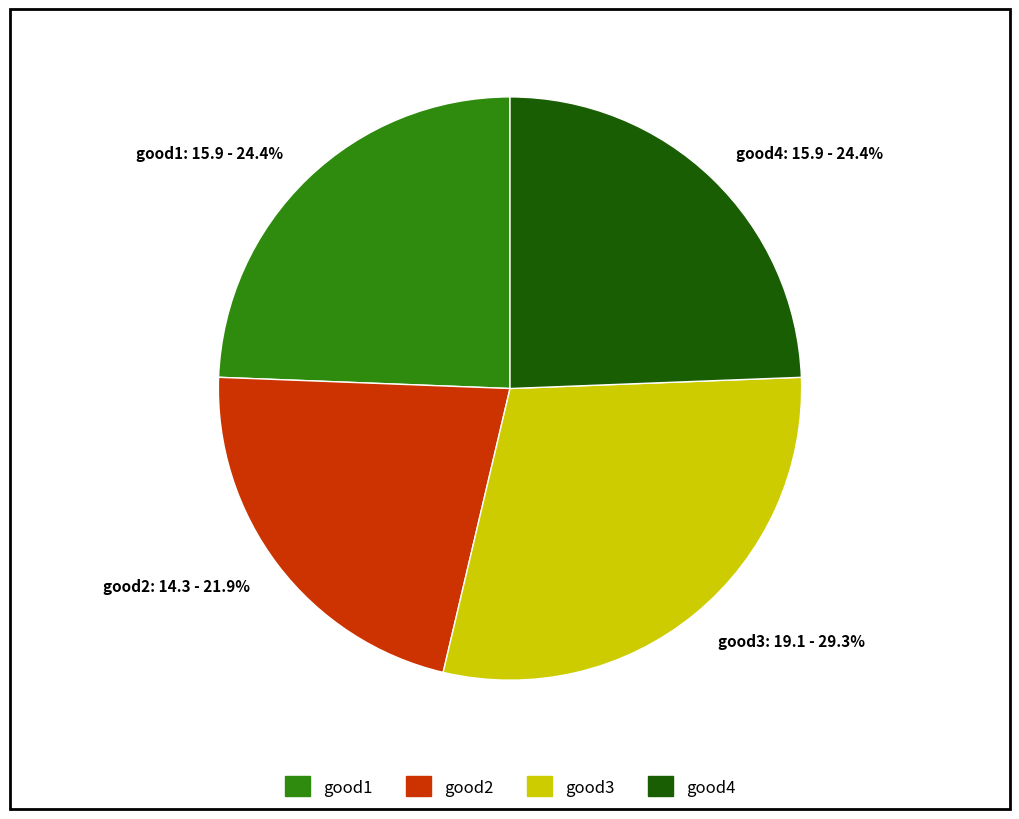

To the nearest percent, what is the combined percentage of good2 and good4?

46%